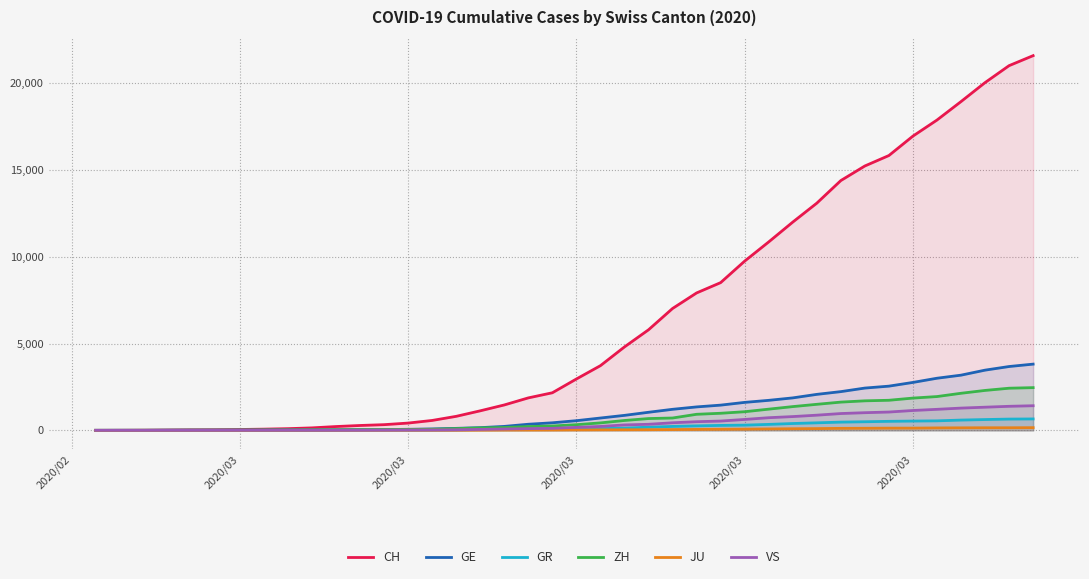

What is the label of the 40th point from the right?

2020/02